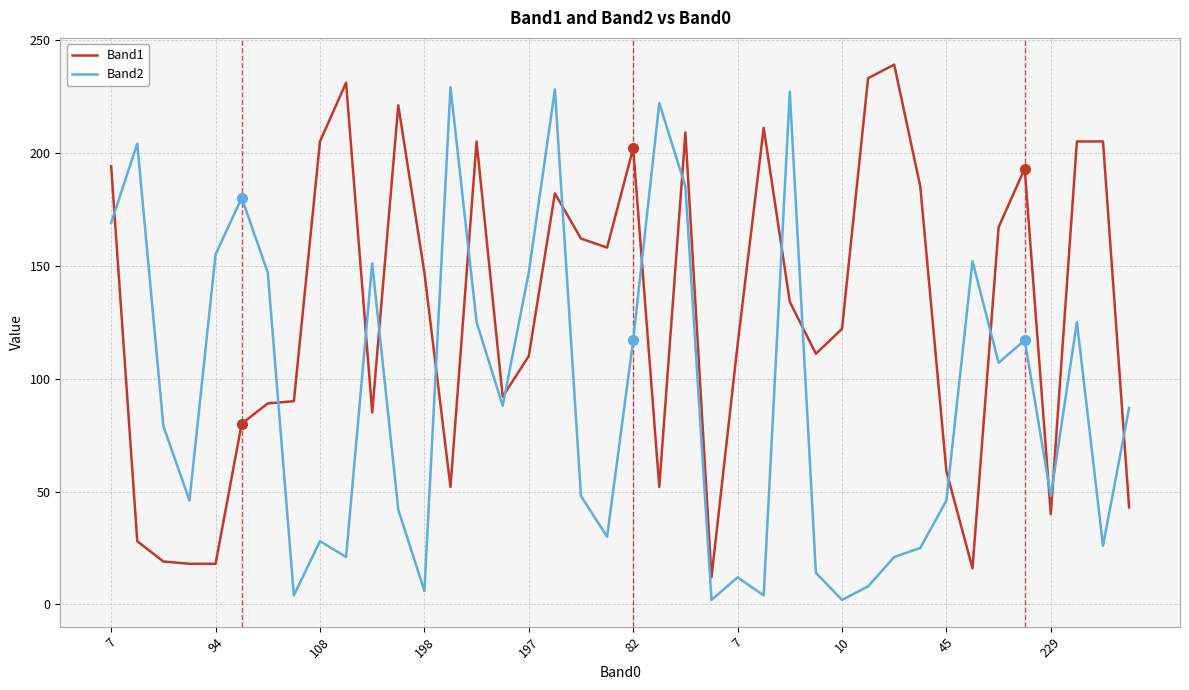

Does the chart display data point markers on the line(s)?

No